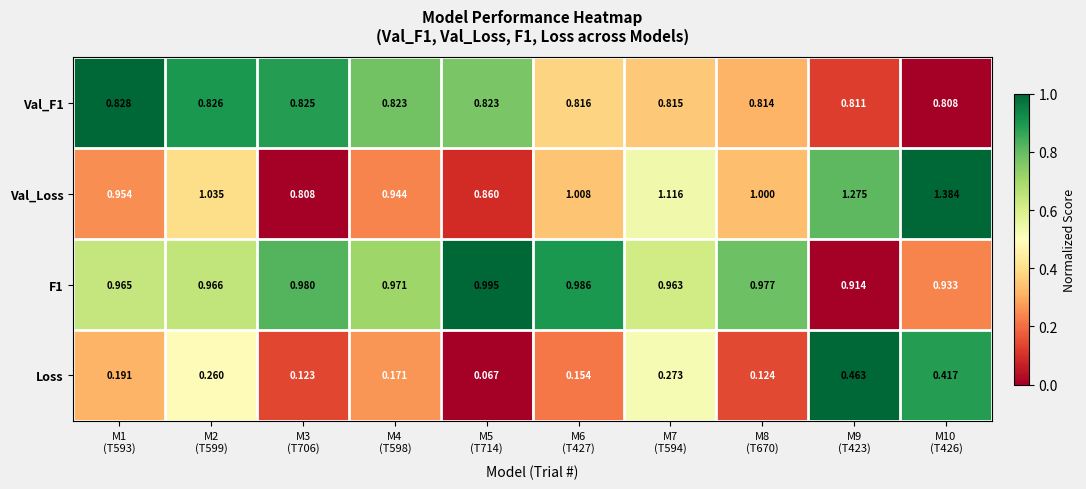

Which series has the largest total across all categories?

Val_Loss